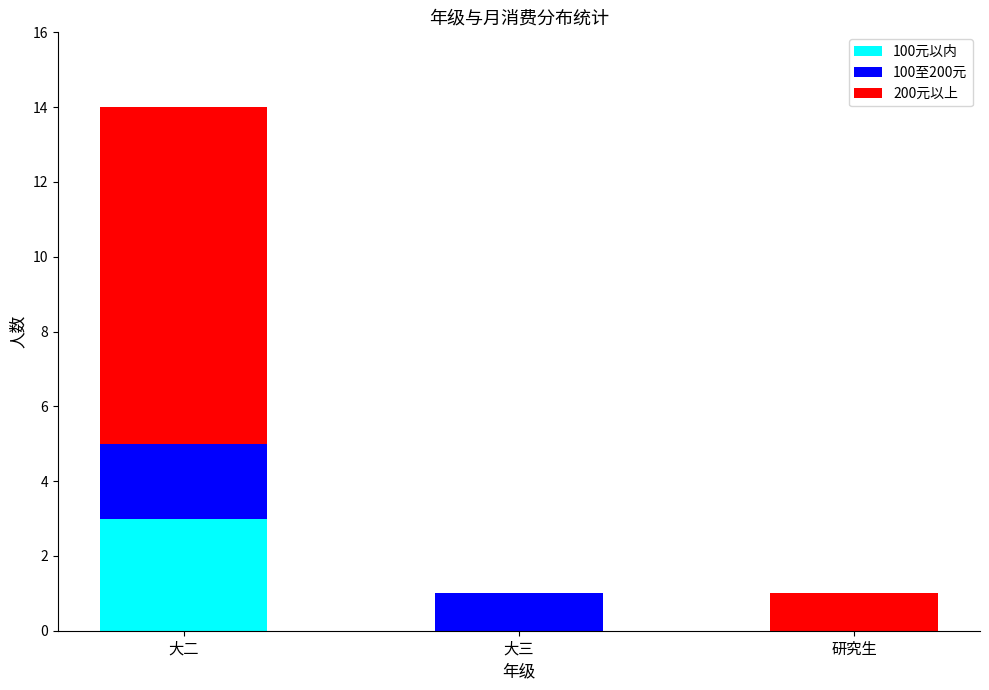

At which category is the sum across all series the highest?

大二